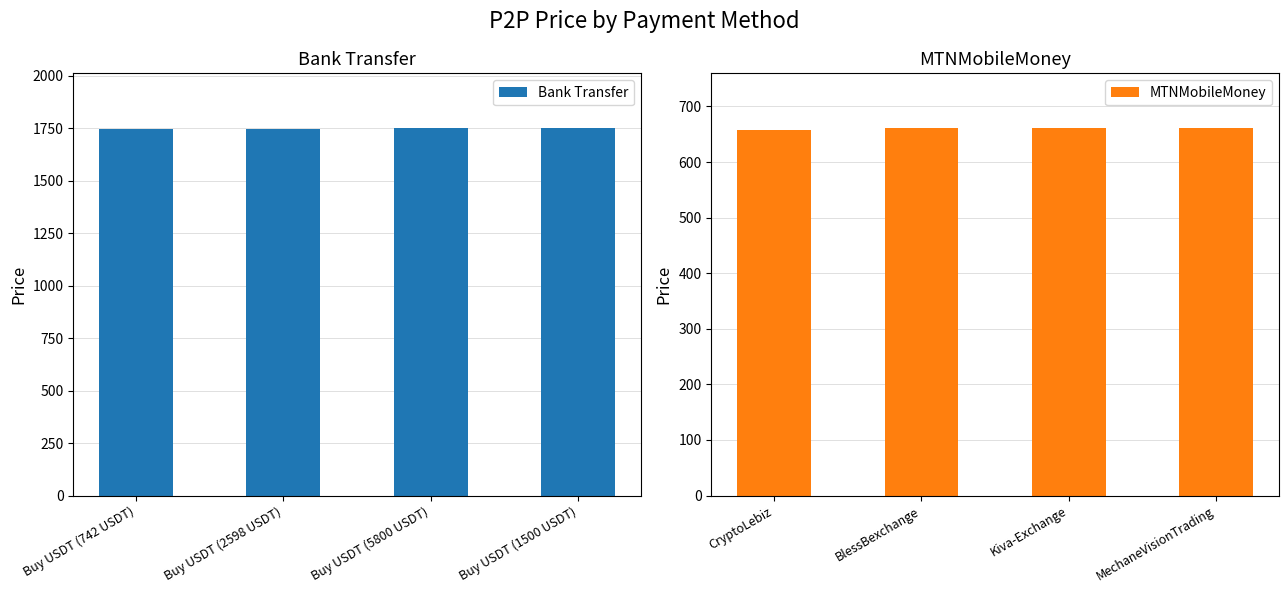

What is the highest value of the MTNMobileMoney series?

660.6